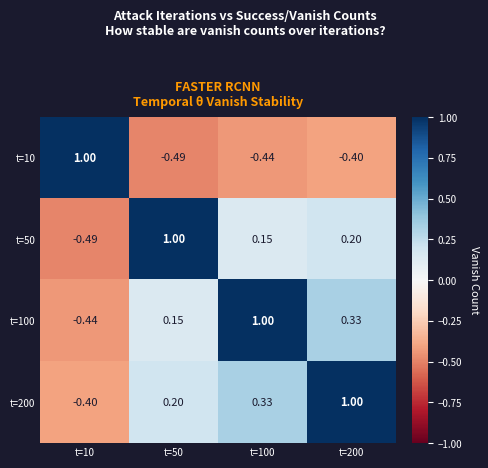

Is the value of t=10 at t=10 greater than the value of t=200 at t=10?

Yes